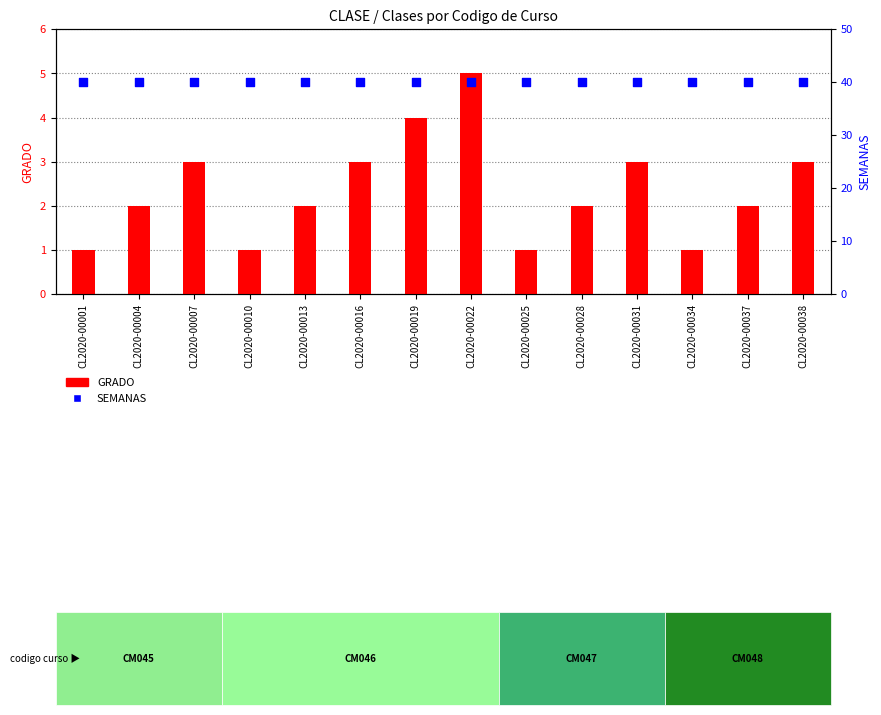

Which series contains the highest Y value?

SEMANAS